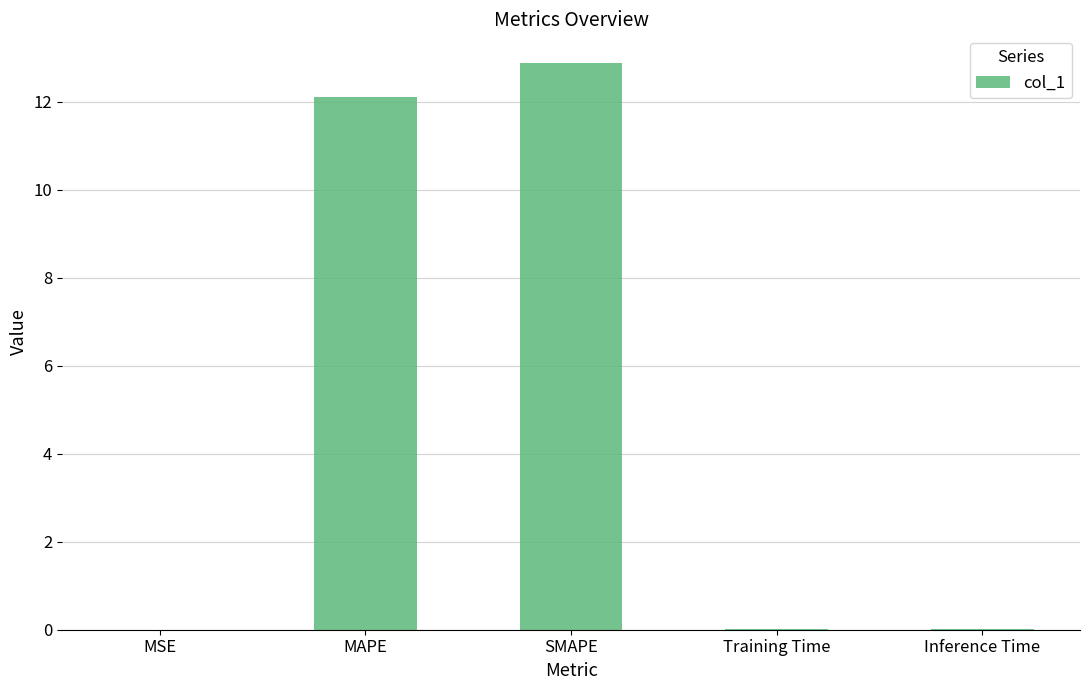

How many data points does each series have?

5